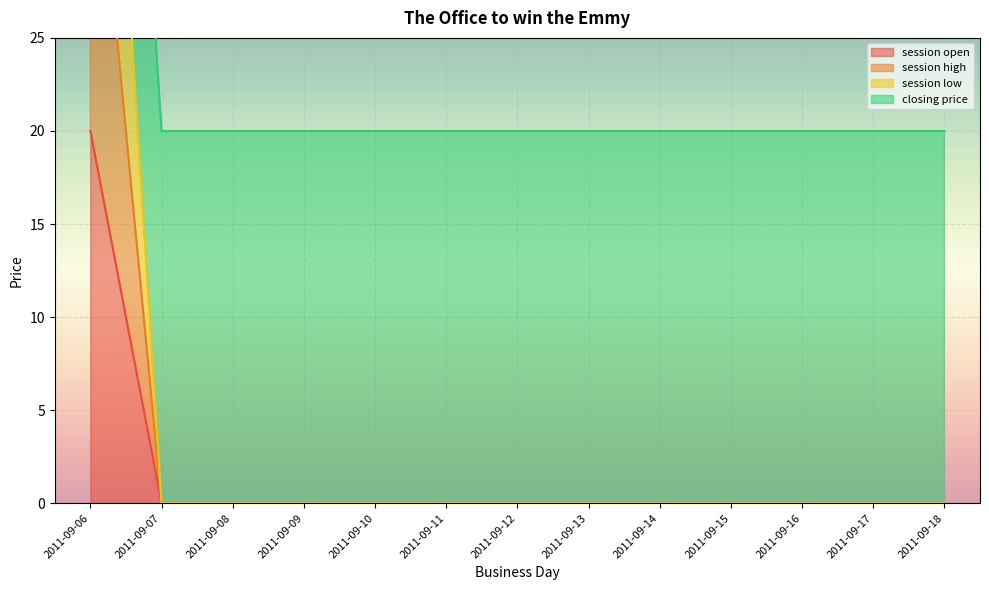

True or false: session high and session open intersect in this chart.

False